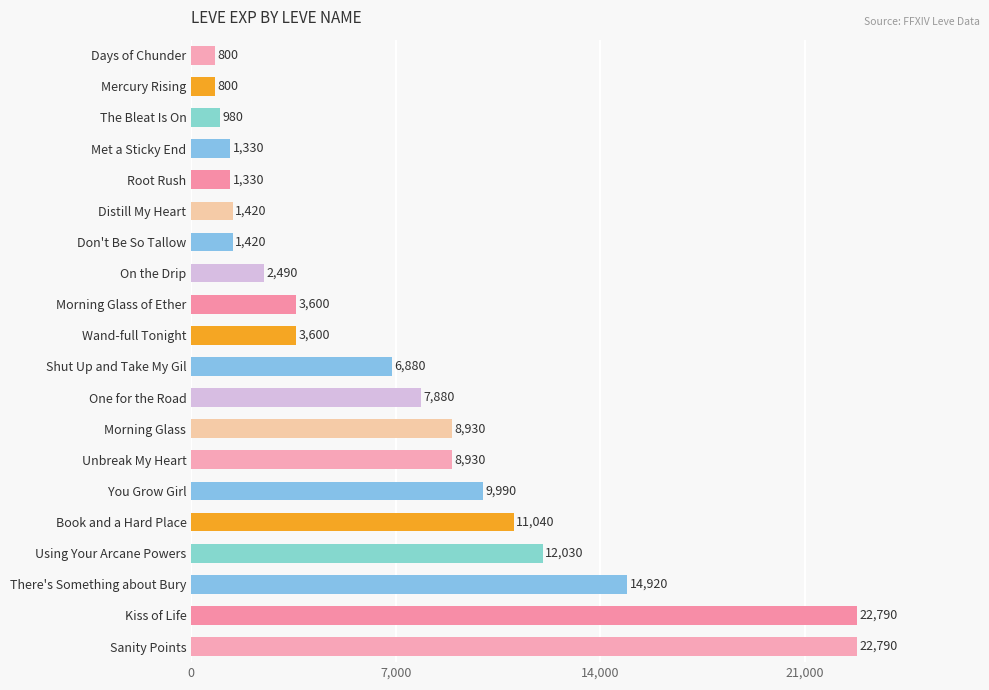

What is the maximum value shown in the chart?

22790